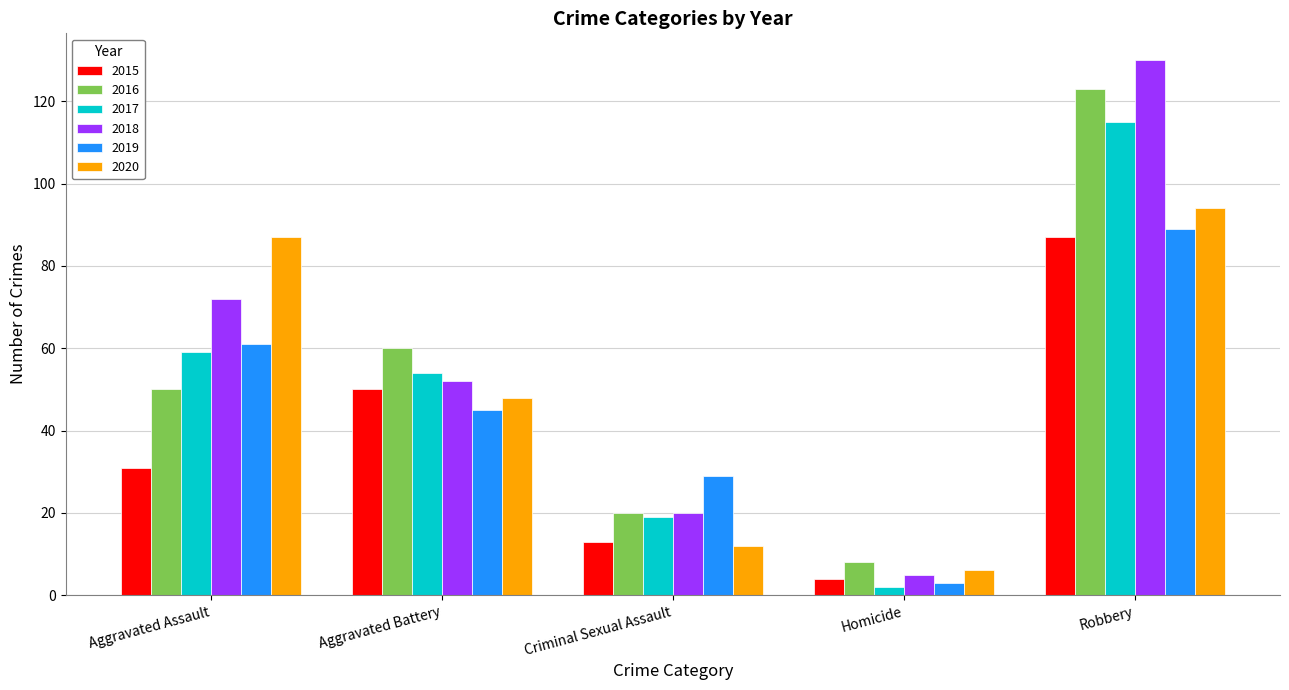

How many groups of bars are there?

5